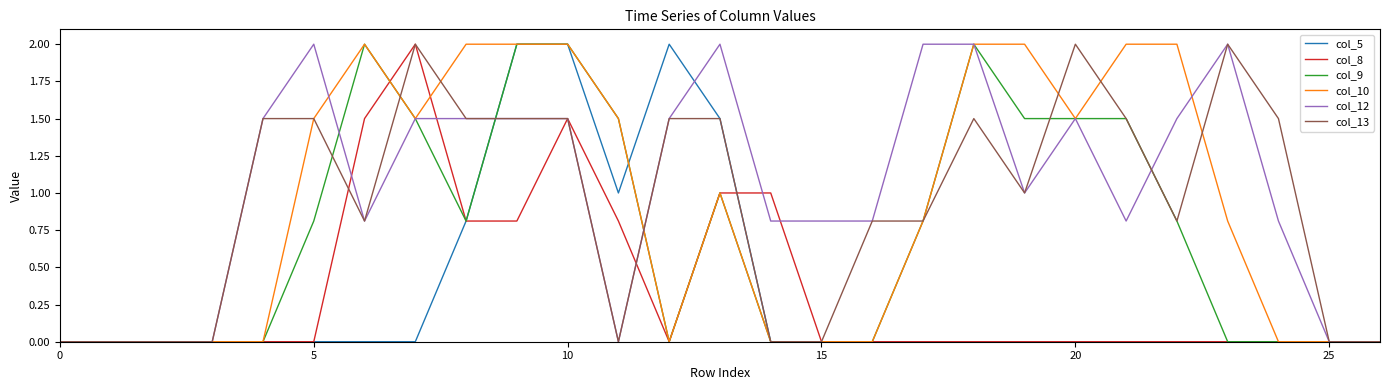

What are all the series names shown in the legend?

col_5, col_8, col_9, col_10, col_12, col_13